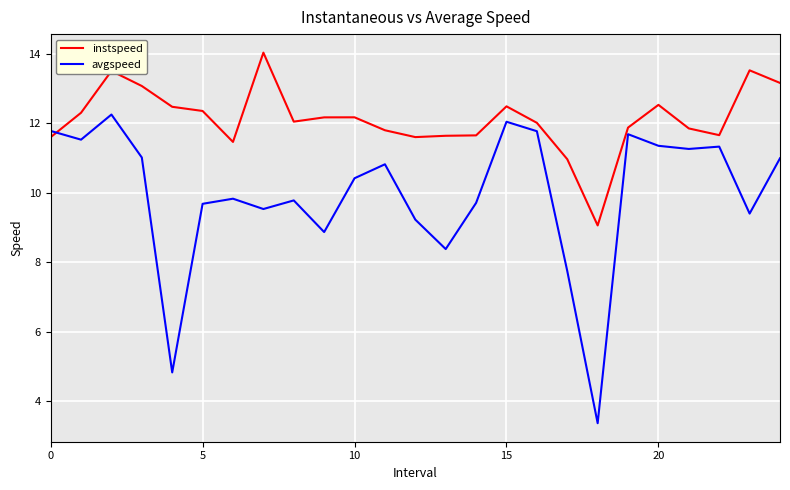

Which series has the widest spread of values?

avgspeed